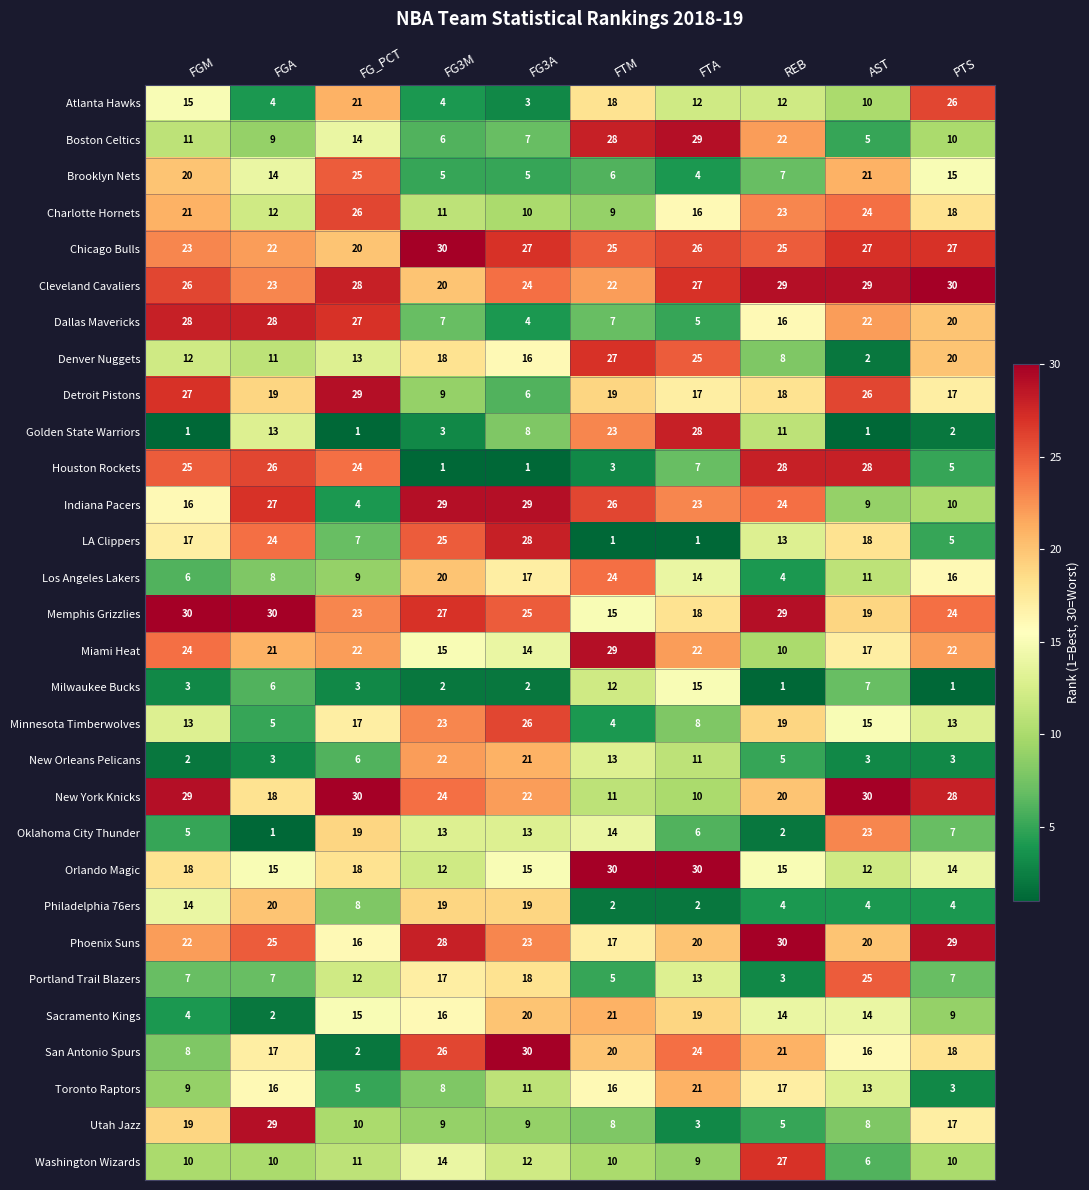

What is the sum of the Memphis Grizzlies values at FGA and FGM?

60